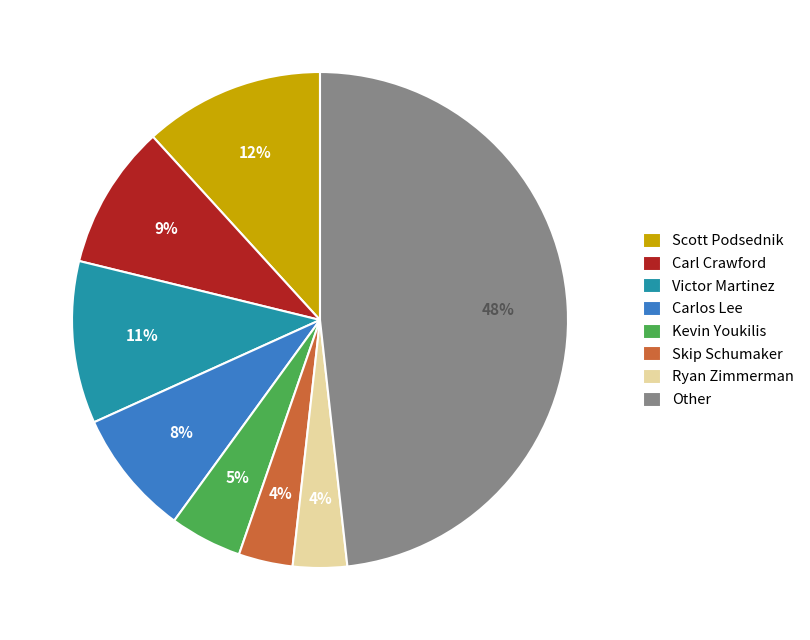

To the nearest percent, what is the average slice percentage?

12%